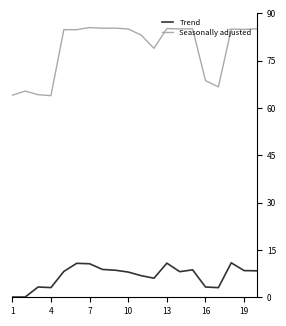

List the series in order of their peak value, highest first.

Seasonally adjusted, Trend